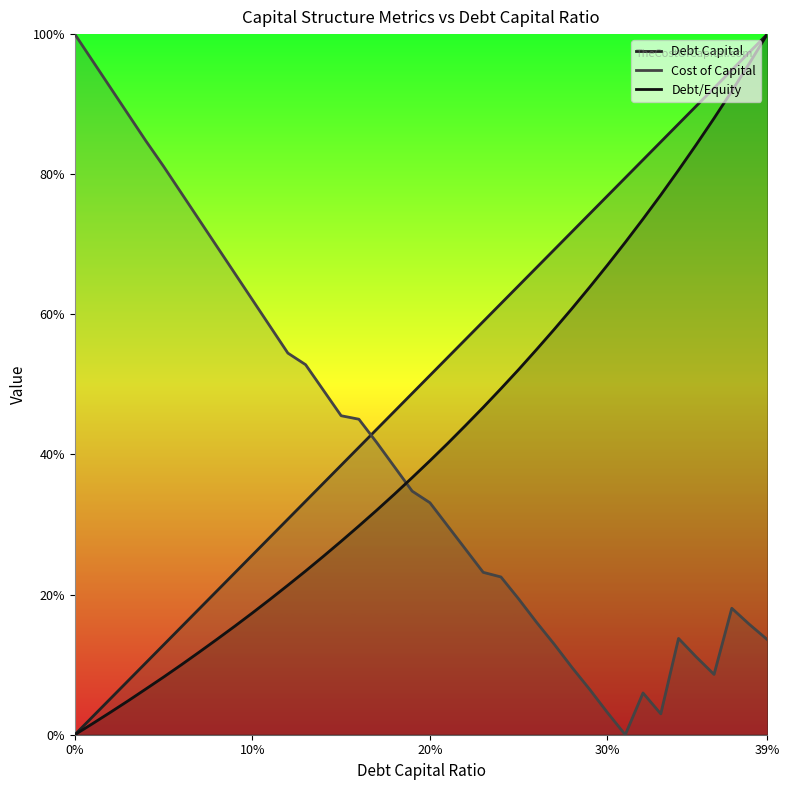

At which category does the chart reach its peak across all series?

39